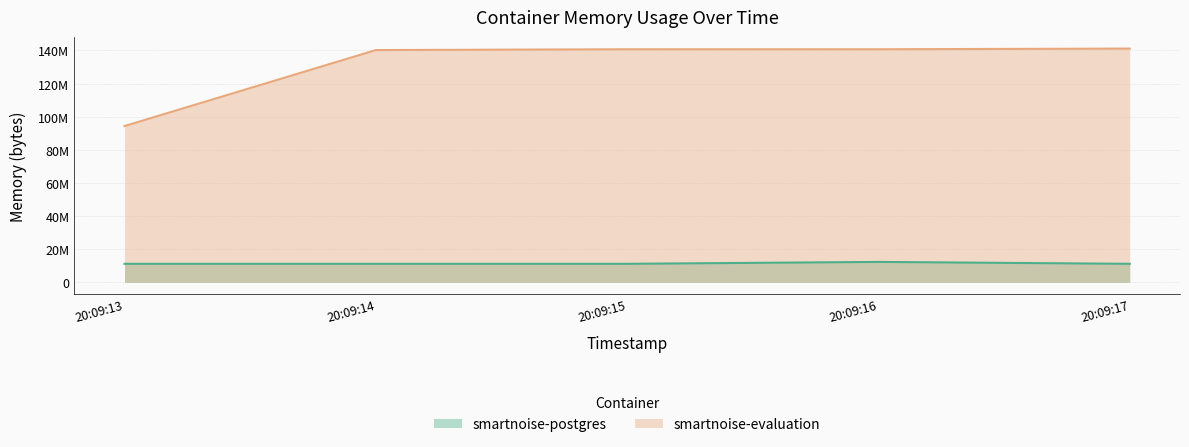

What is the difference between the smartnoise-postgres values at 20:09:17 and 20:09:16?

1146880